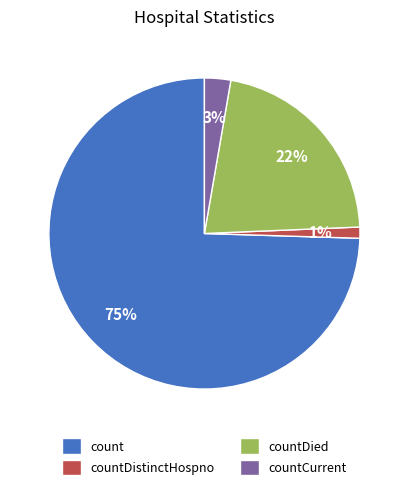

Which slice is the smallest?

countDistinctHospno